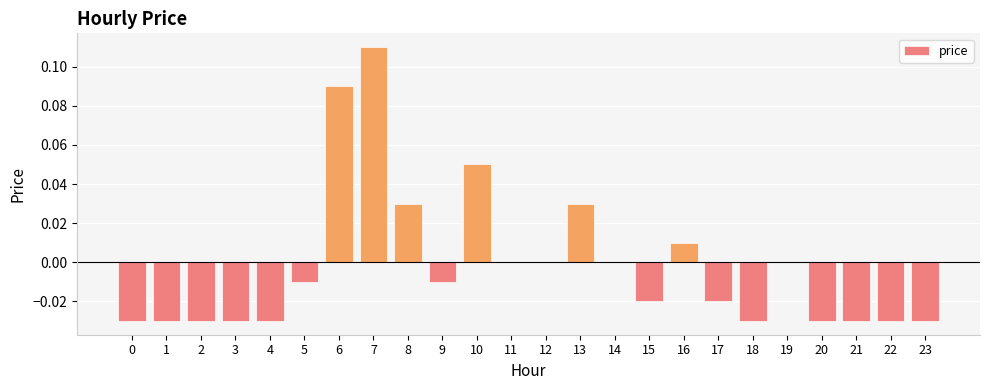

At which category does the chart reach its peak across all series?

7